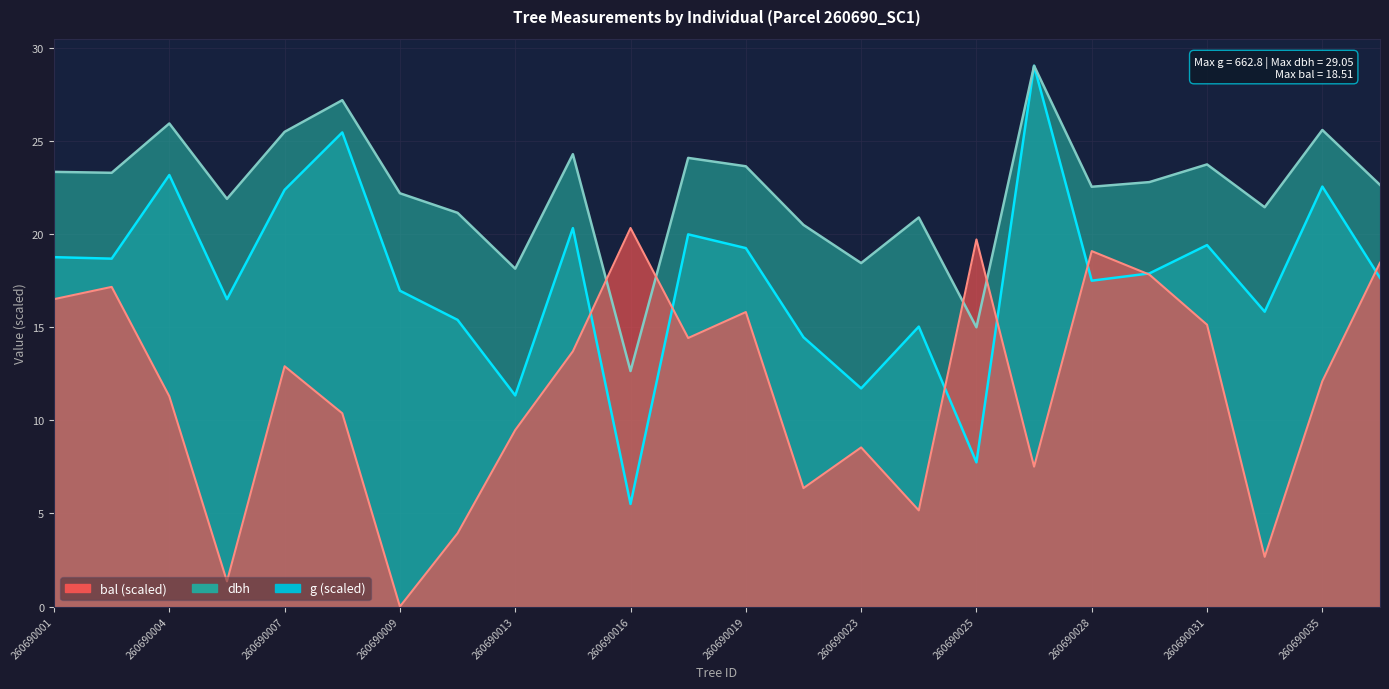

At how many categories does at least one series exceed 8?

24